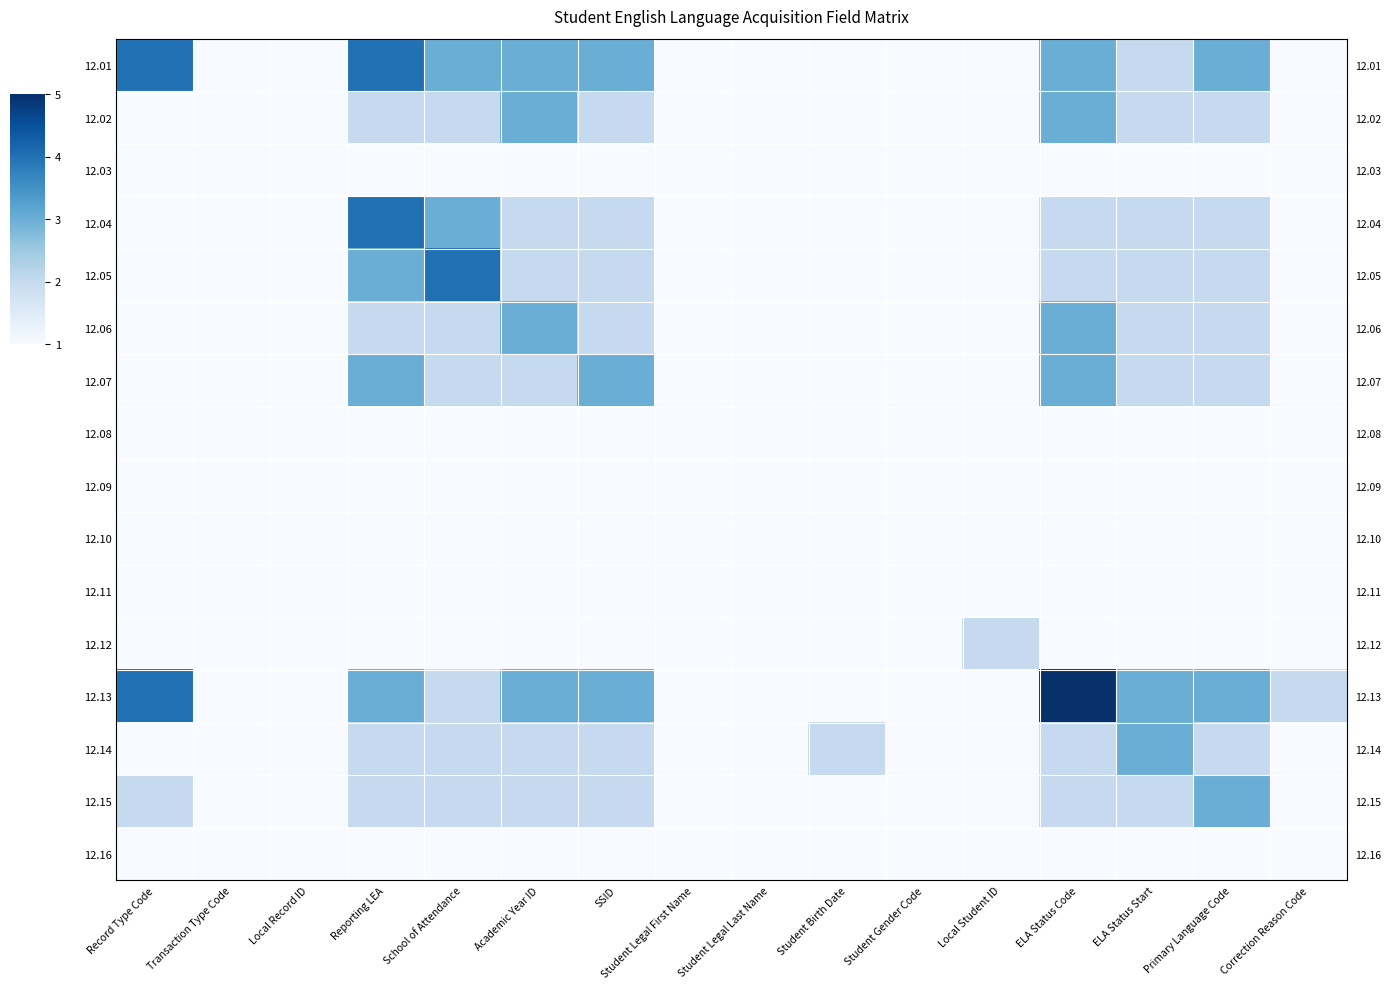

What is the difference between the maximum and second lowest values in the 12.06 series?

2